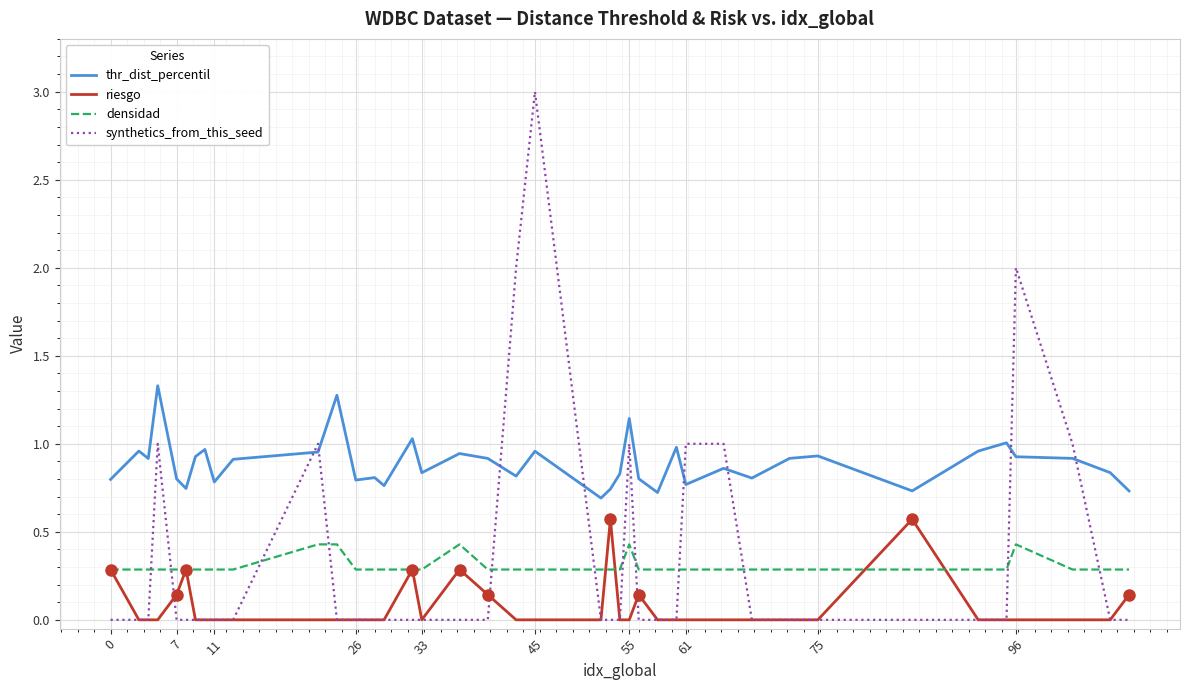

Which series has the largest total across all categories?

thr_dist_percentil